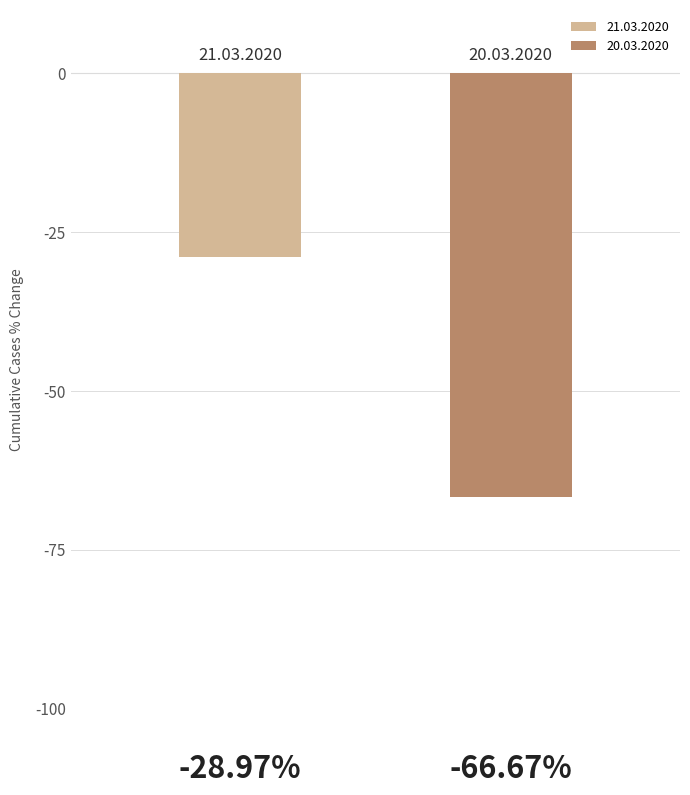

How many series are shown in this chart?

2